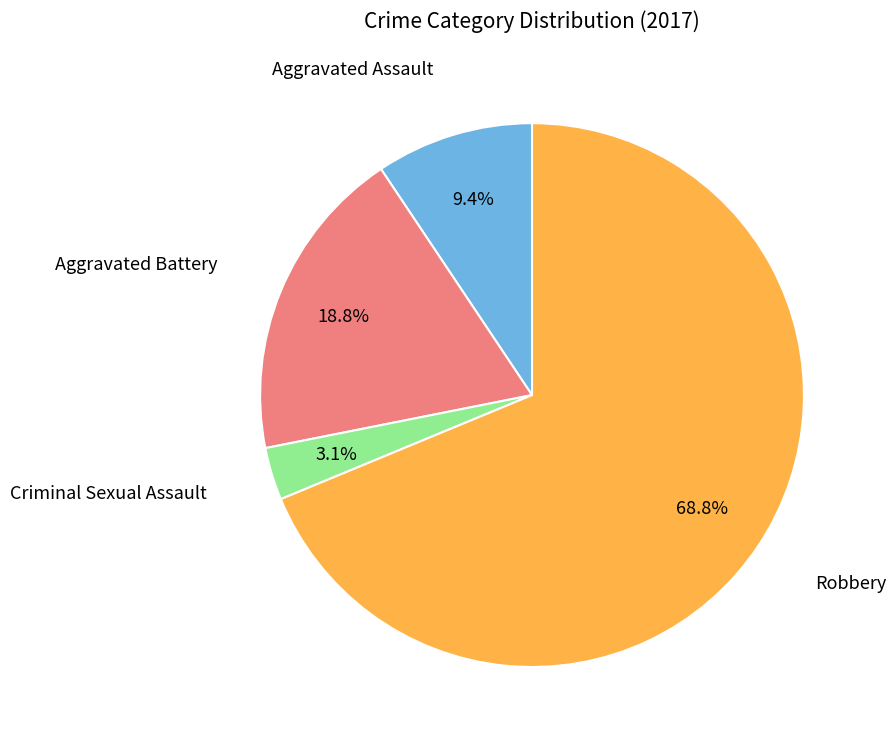

Is there a majority slice in this chart?

Yes